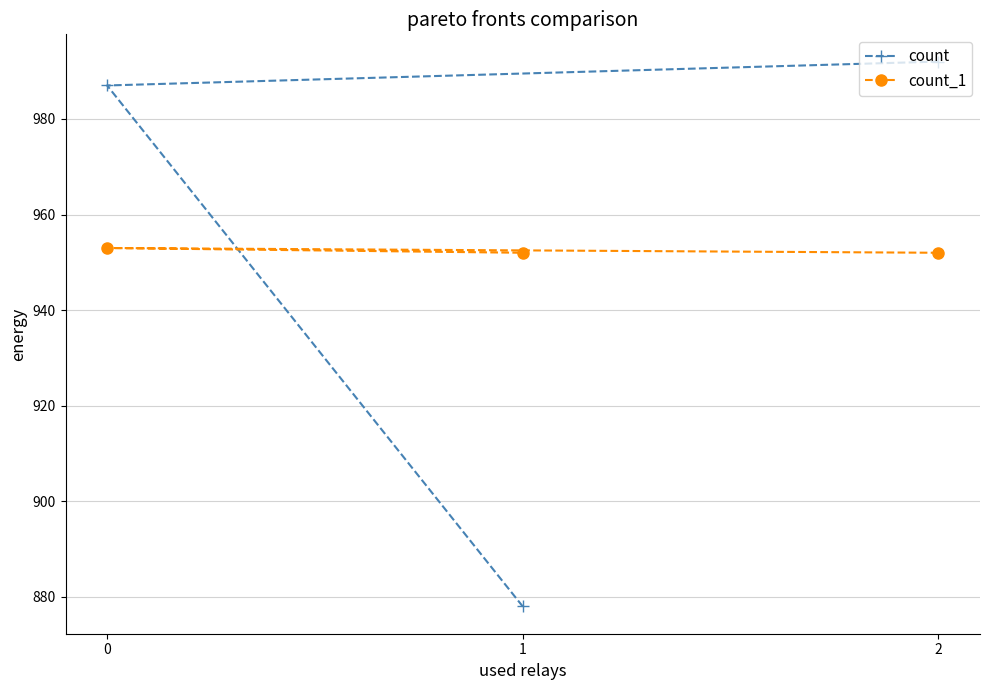

How many distinct data groups are displayed?

2